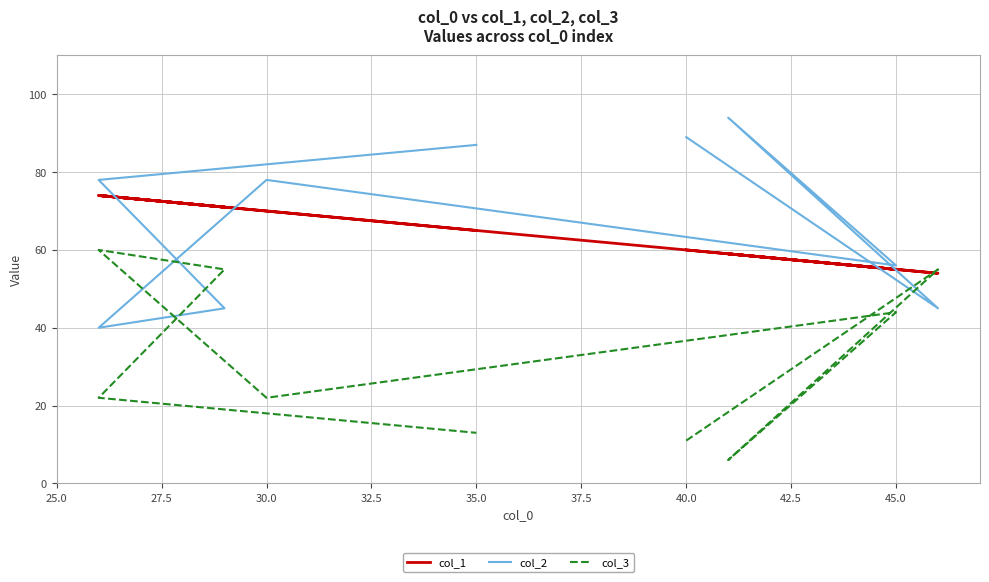

What position from the left is 40.0?

7